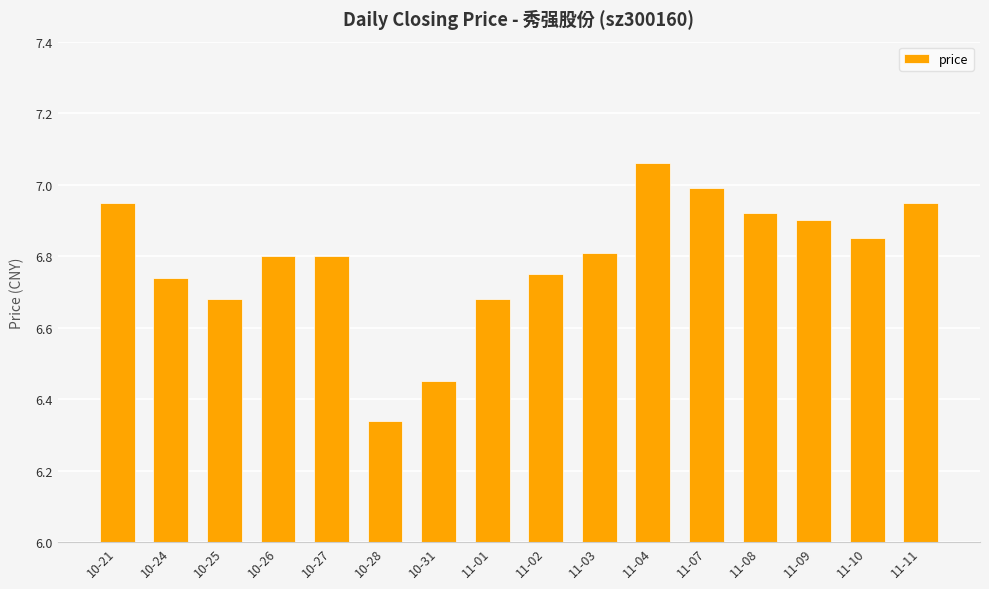

What is the change in value from 11-01 to 11-08?

+0.2